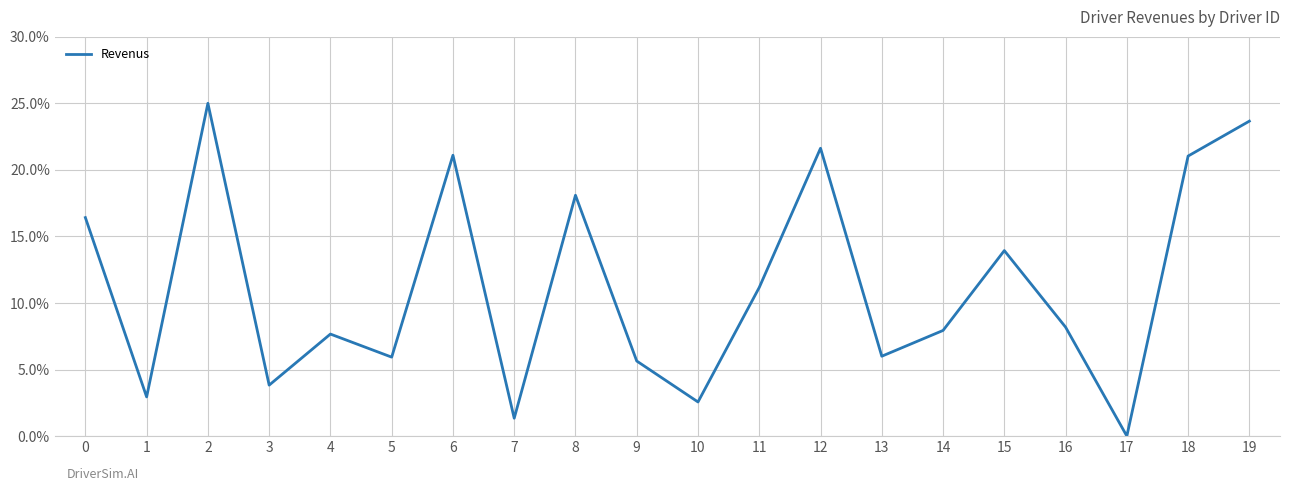

What is the difference between the maximum and minimum values?

25.0